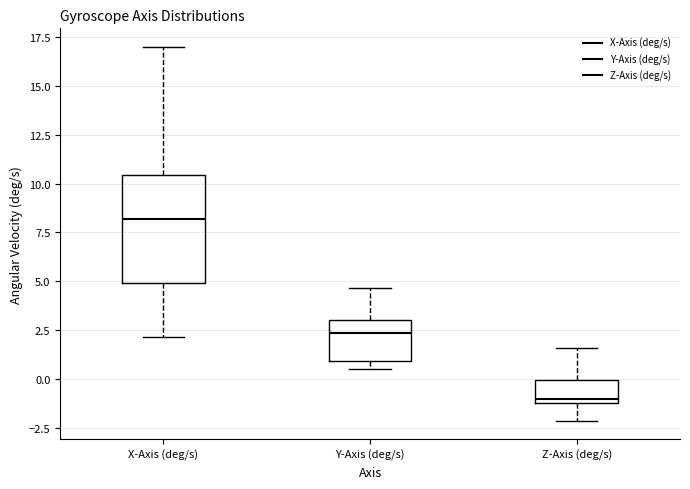

Reading left to right, transcribe this box plot: for each box, give where its median line is, the range the box spans, and where its two whiskers end, as read against the y-axis. The values are not printed on the chart, so give them approximately, as read against the axis.

X-Axis (deg/s): median 8.0, box 5.0 to 10.5, whiskers 2.0 to 17.0
Y-Axis (deg/s): median 2.5, box 1.0 to 3.0, whiskers 0.5 to 4.5
Z-Axis (deg/s): median -1.0 (just above the box's lower edge), box -1.0 to 0.0, whiskers -2.0 to 1.5